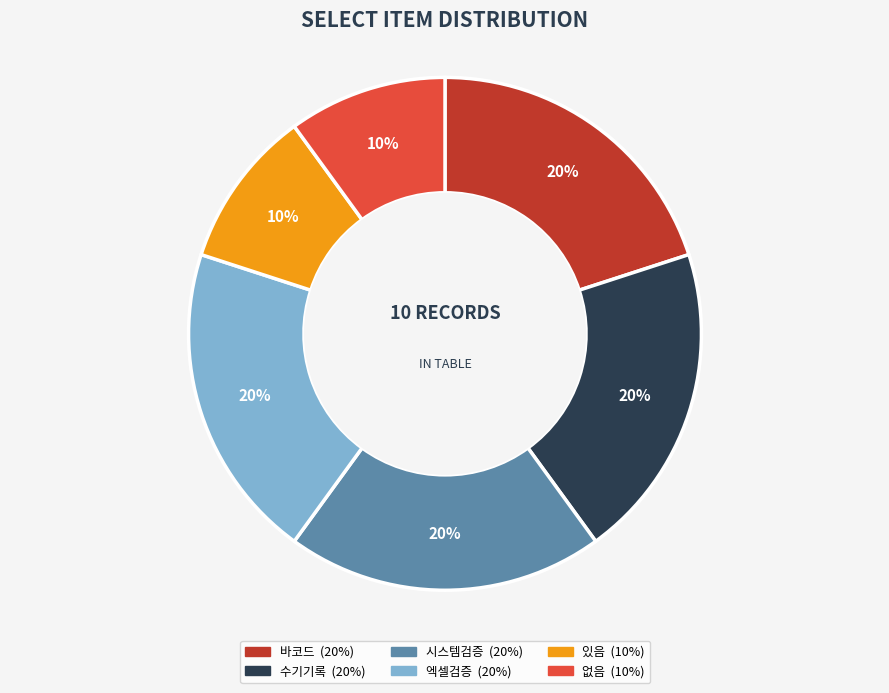

Approximately how many times larger is the value at 엑셀검증 compared to 시스템검증?

1.0